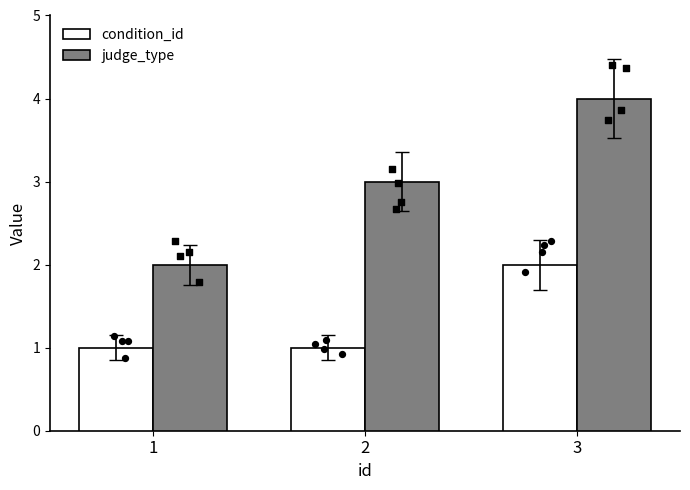

Is the value of judge_type at 2 greater than the value of condition_id at 2?

Yes